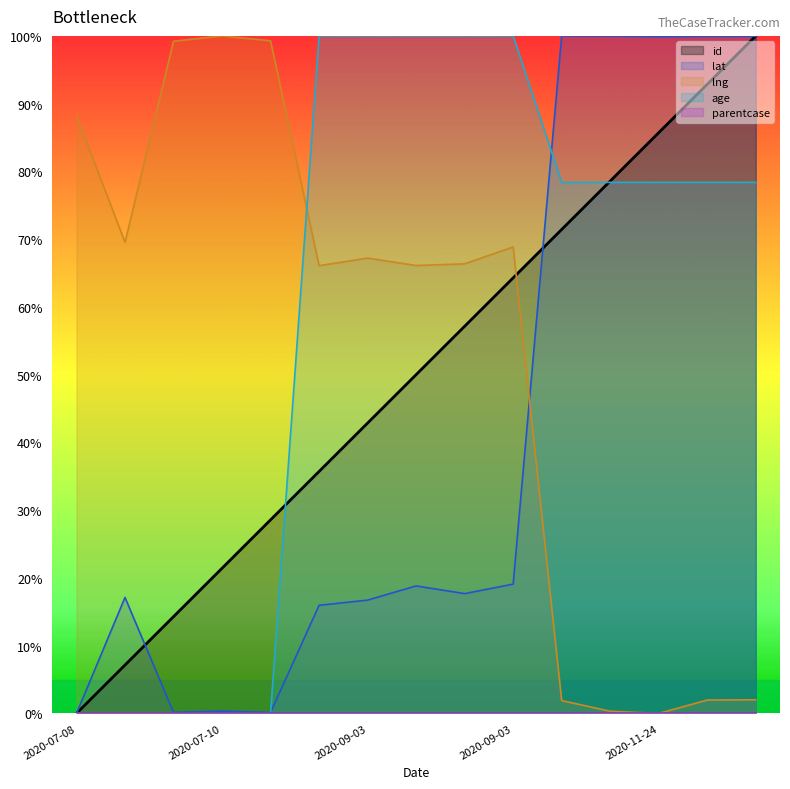

Does the chart display data point markers on the line(s)?

No